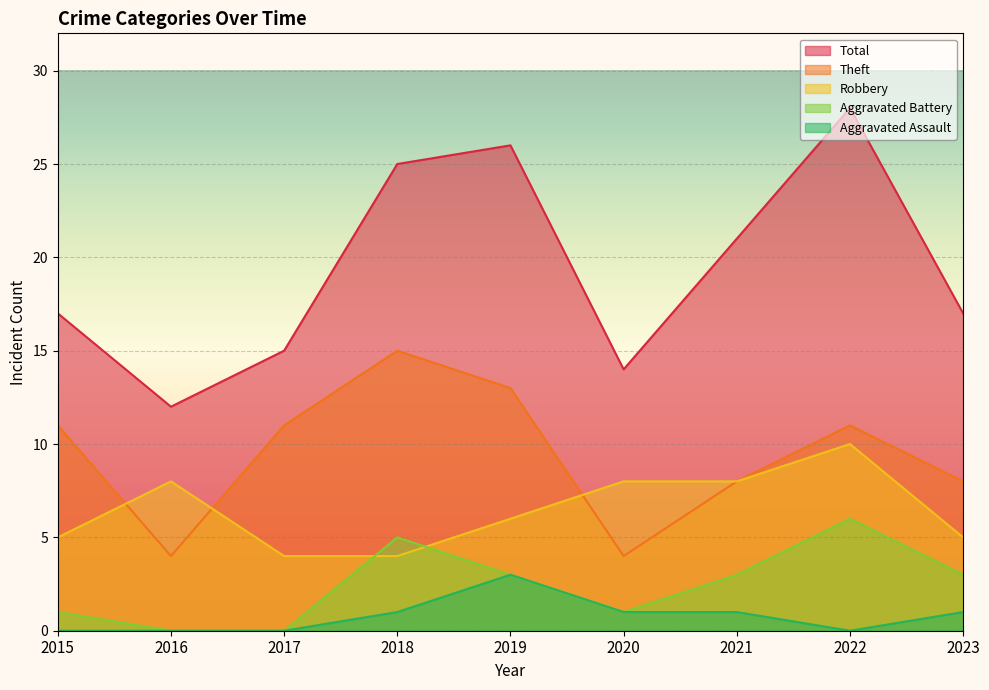

The Robbery series shows 16 at 2022. True or false?

False